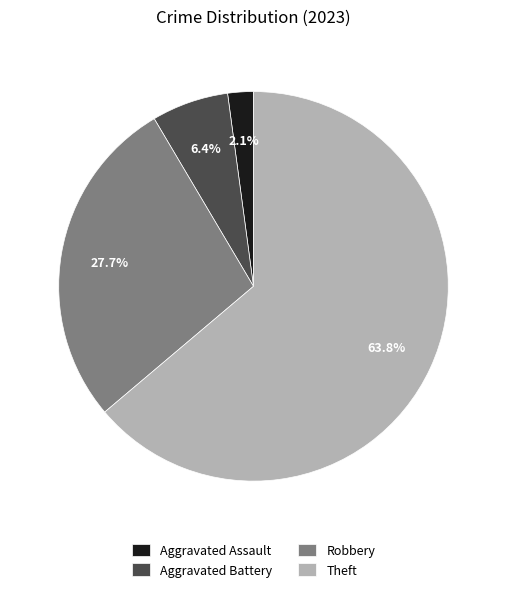

What percentage do Theft and Robbery together represent?

91.5%